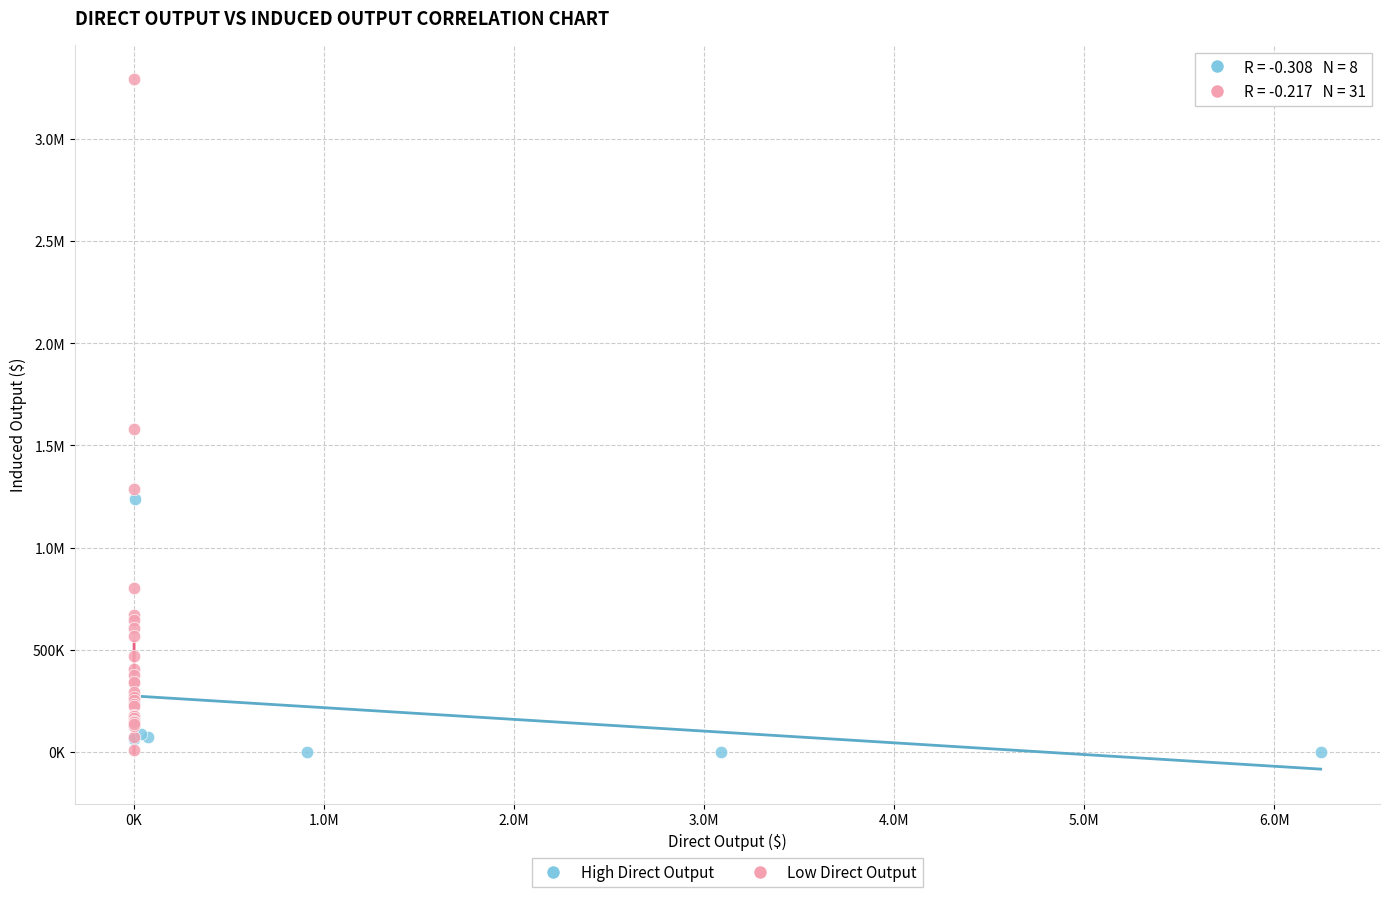

What are all the series names shown in the legend?

High Direct Output, Low Direct Output